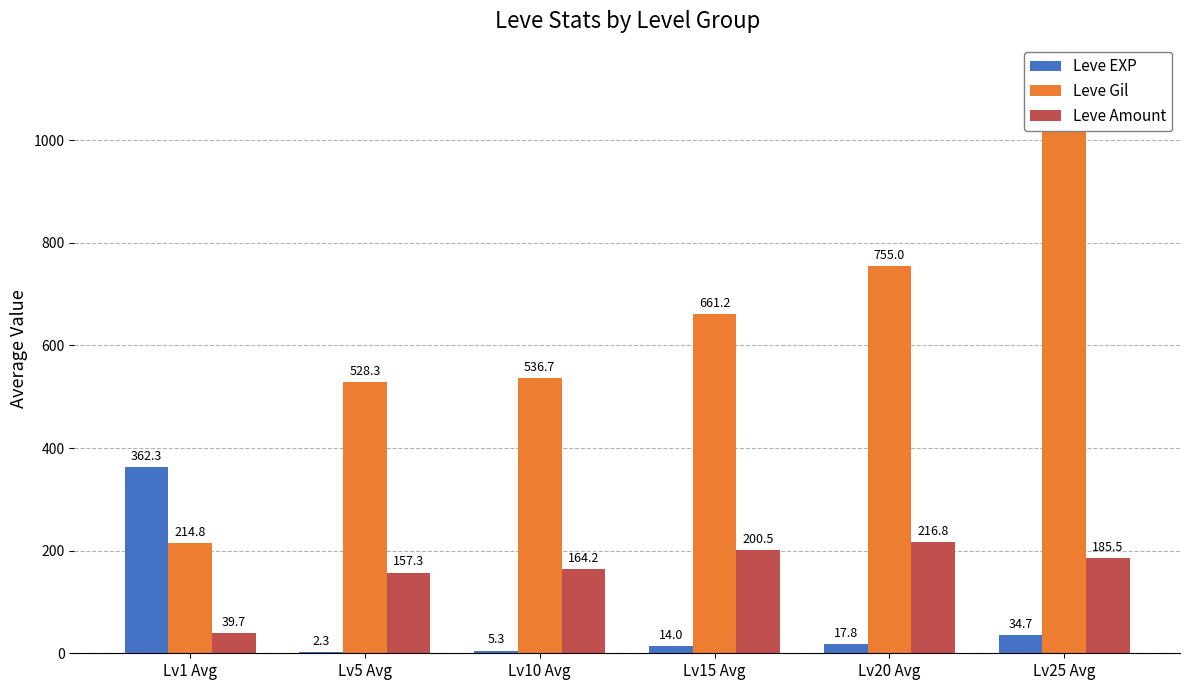

Reading left to right, extract all data points from this chart.

Leve EXP: 362.3	2.3	5.3	14.0	17.8	34.7
Leve Gil: 214.8	528.3	536.7	661.2	755.0	1031.7
Leve Amount: 39.7	157.3	164.2	200.5	216.8	185.5